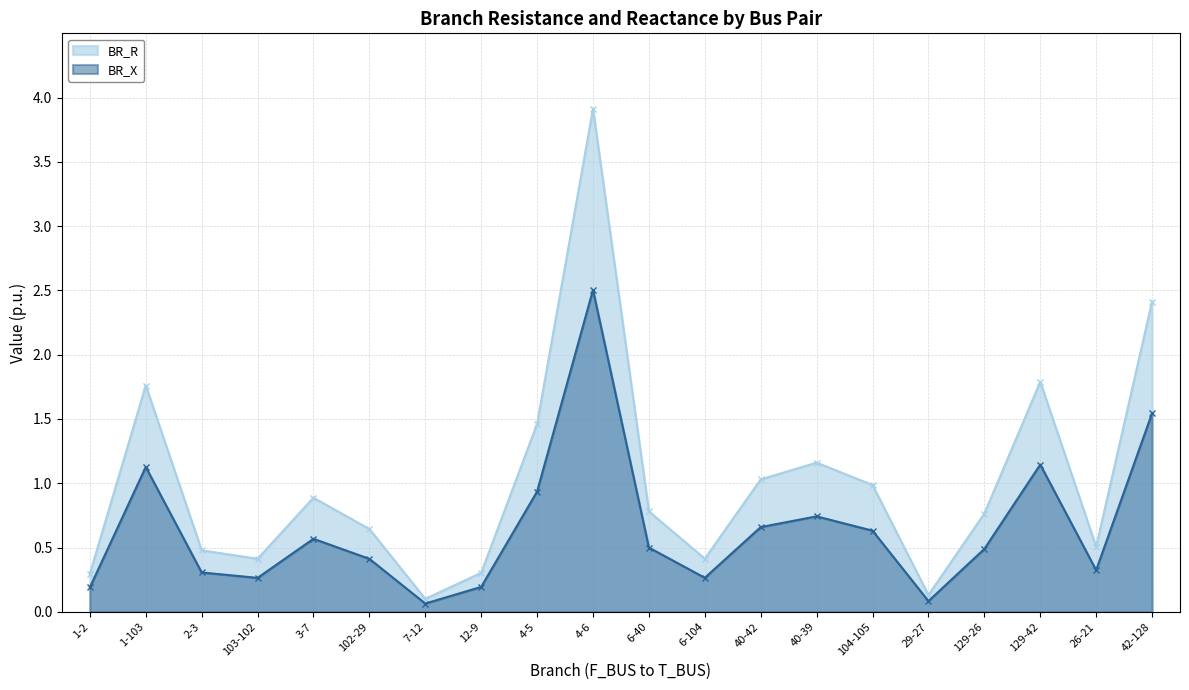

How many lines are shown in the chart?

2